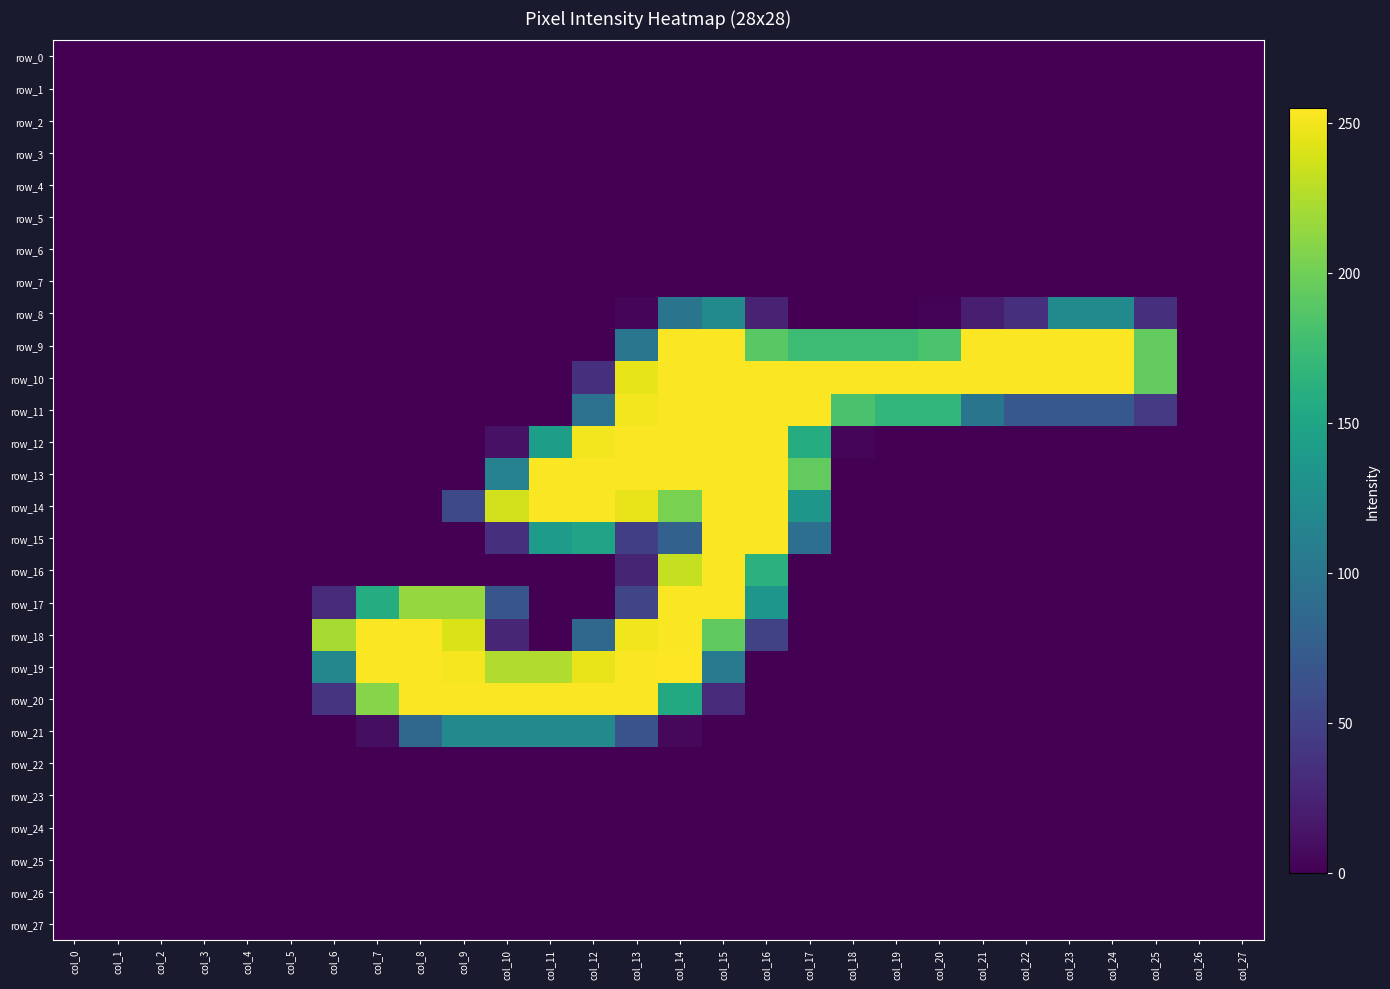

What is the total value across all series at col_11?

1389